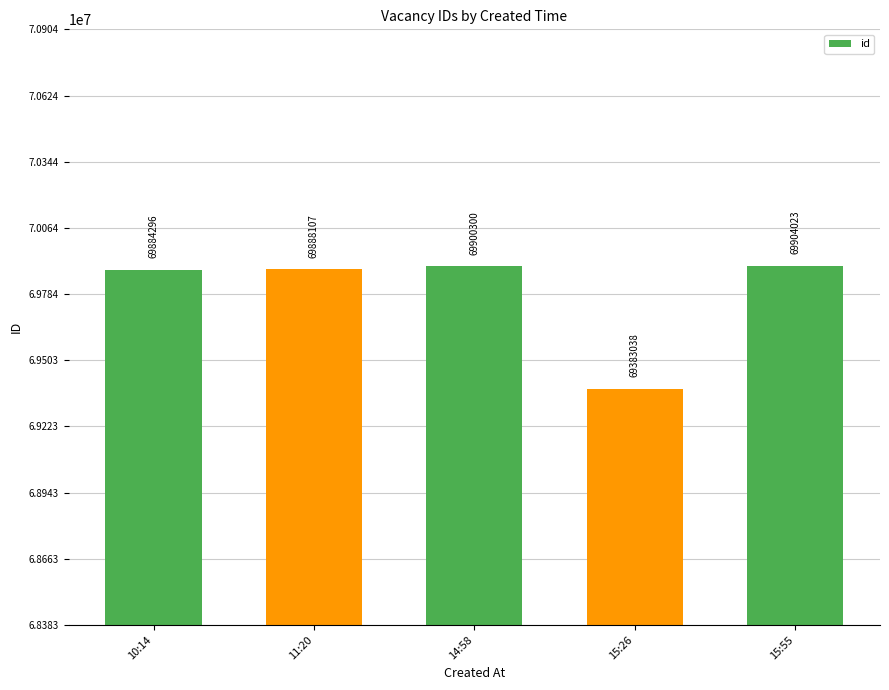

Count the number of categories in the chart.

5